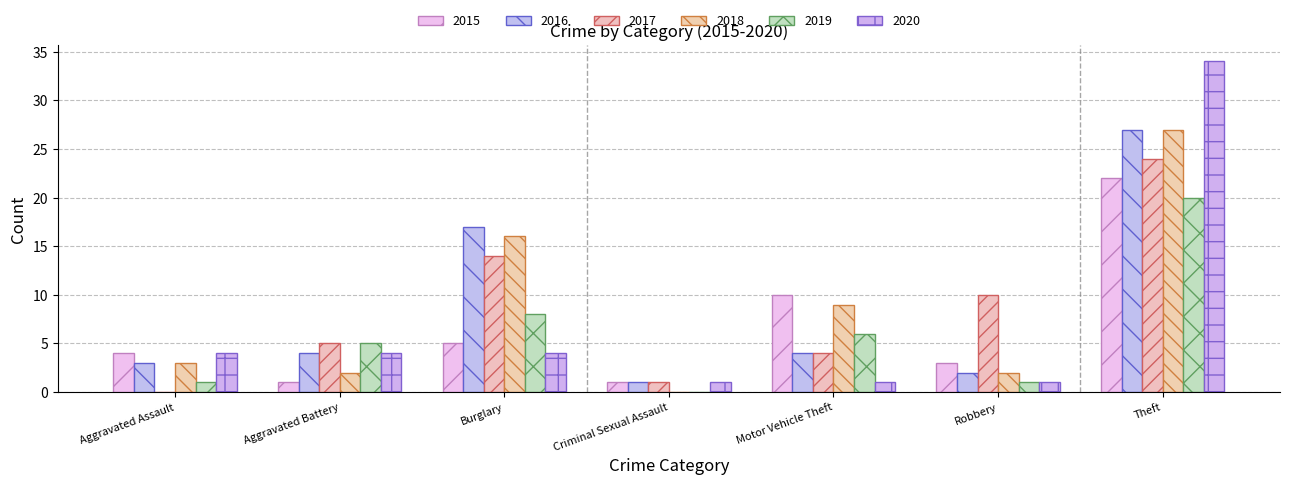

At which label does 2016 first exceed 4?

Burglary